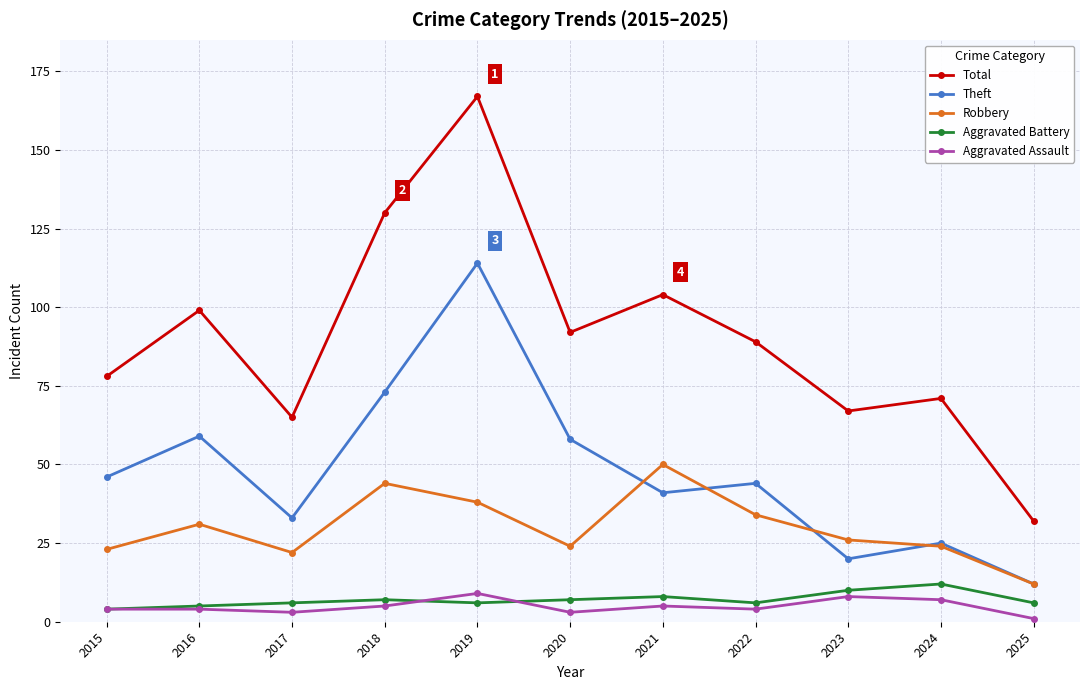

True or false: Aggravated Assault and Total cross at least once.

False